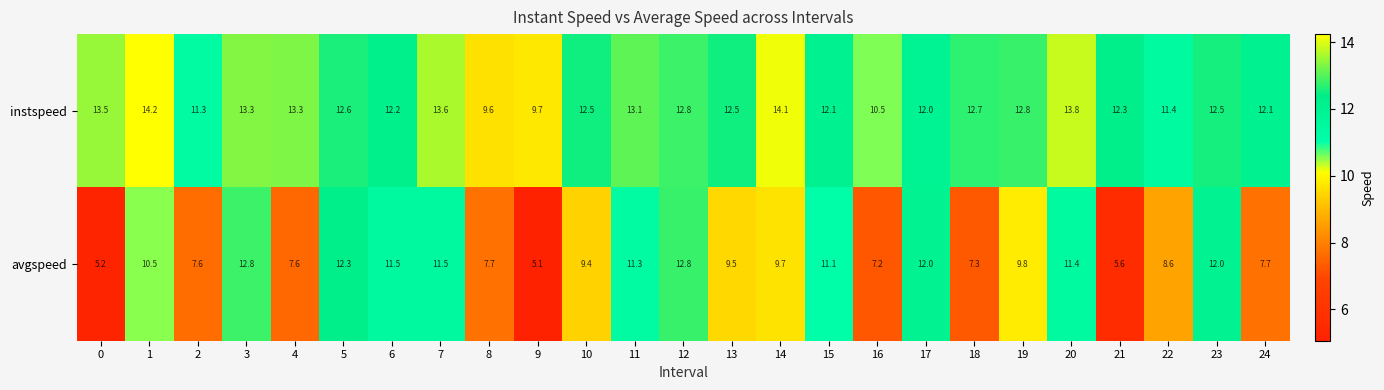

What is the sum of all instspeed values?

310.5